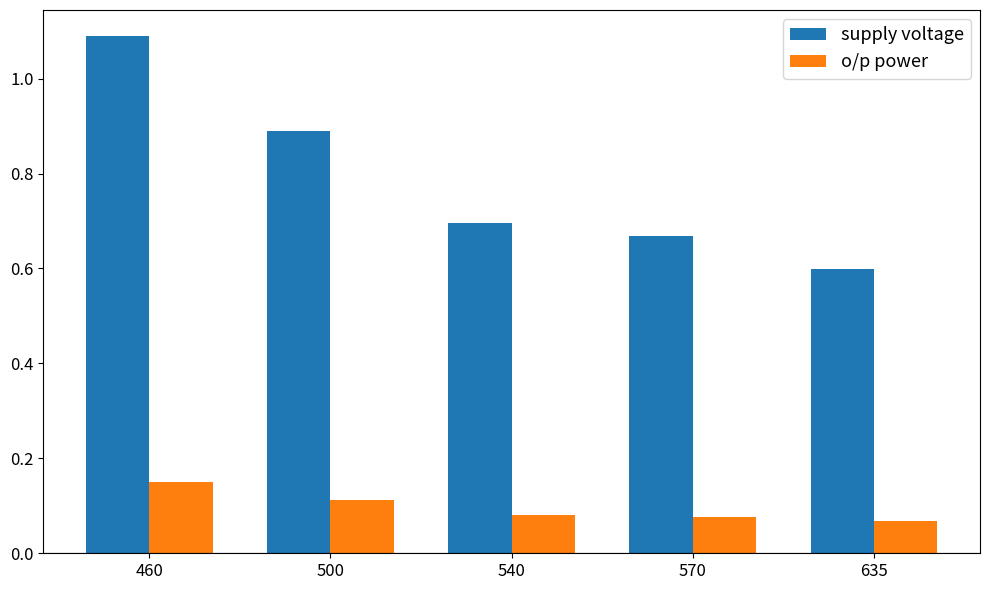

What is the value of the supply voltage bar at the 1st from the left?

1.1